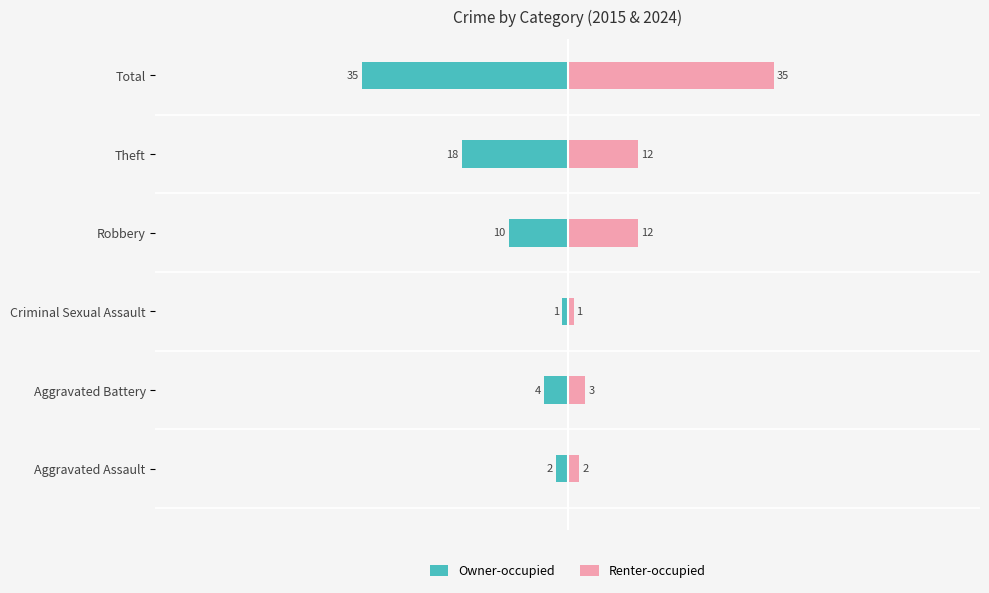

What is the difference between the second highest and second lowest values in the Owner-occupied series?

16